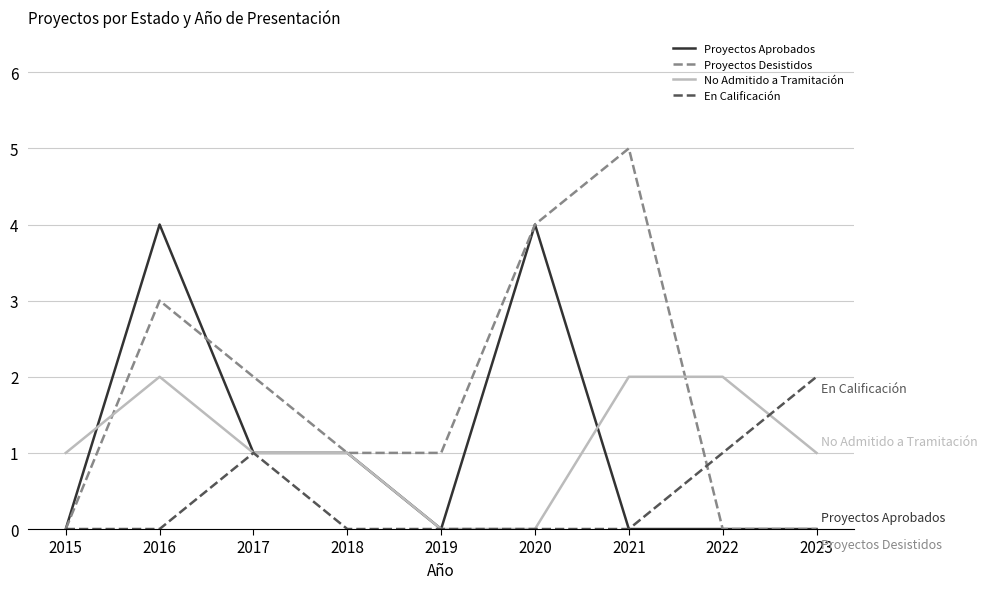

Between which two adjacent categories do No Admitido a Tramitación and Proyectos Aprobados first intersect?

2015 and 2016